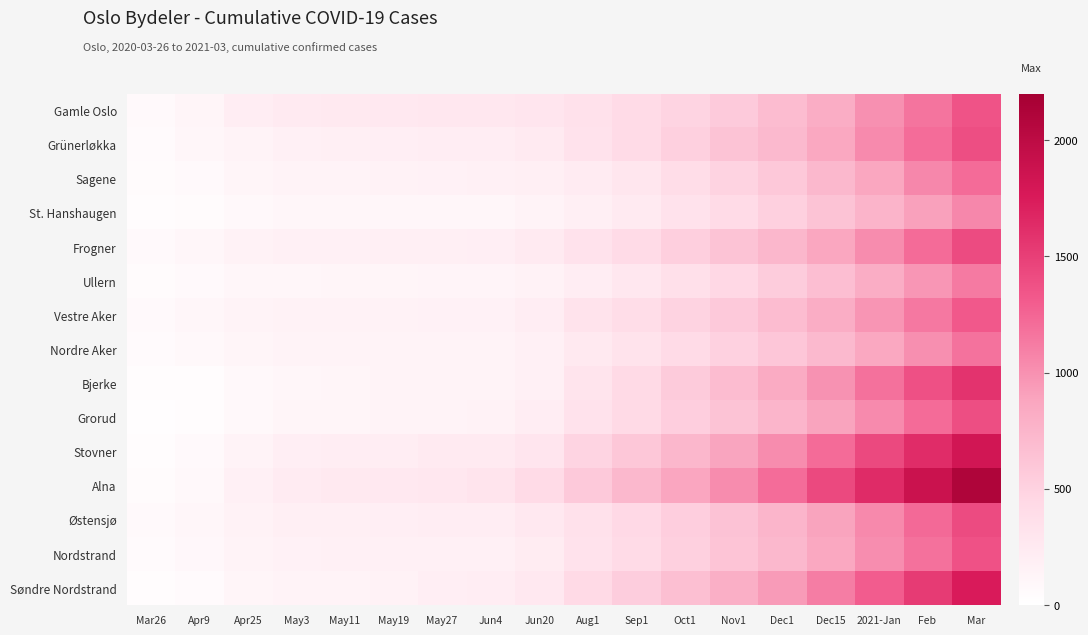

Rank the series at May11 from lowest to highest value.

St. Hanshaugen, Bjerke, Ullern, Grorud, Nordre Aker, Søndre Nordstrand, Sagene, Vestre Aker, Nordstrand, Frogner, Grünerløkka, Østensjø, Stovner, Gamle Oslo, Alna